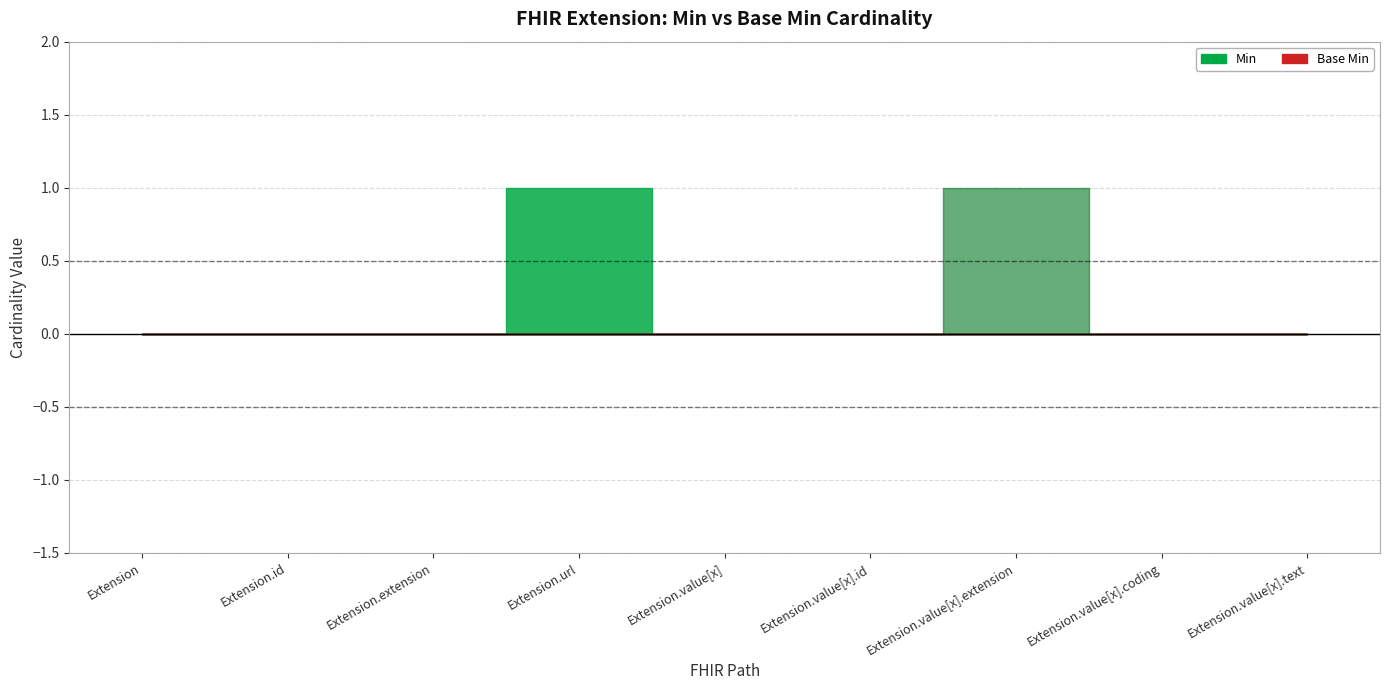

Which series has the largest total across all categories?

Min